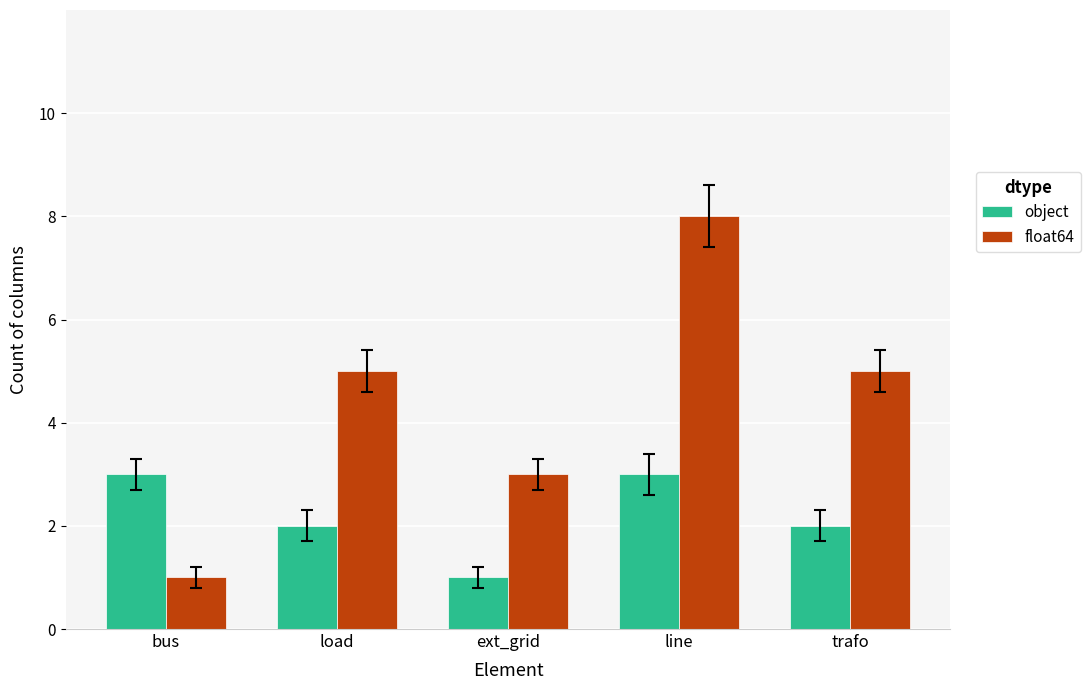

What is the label of the 2nd bar from the left?

load